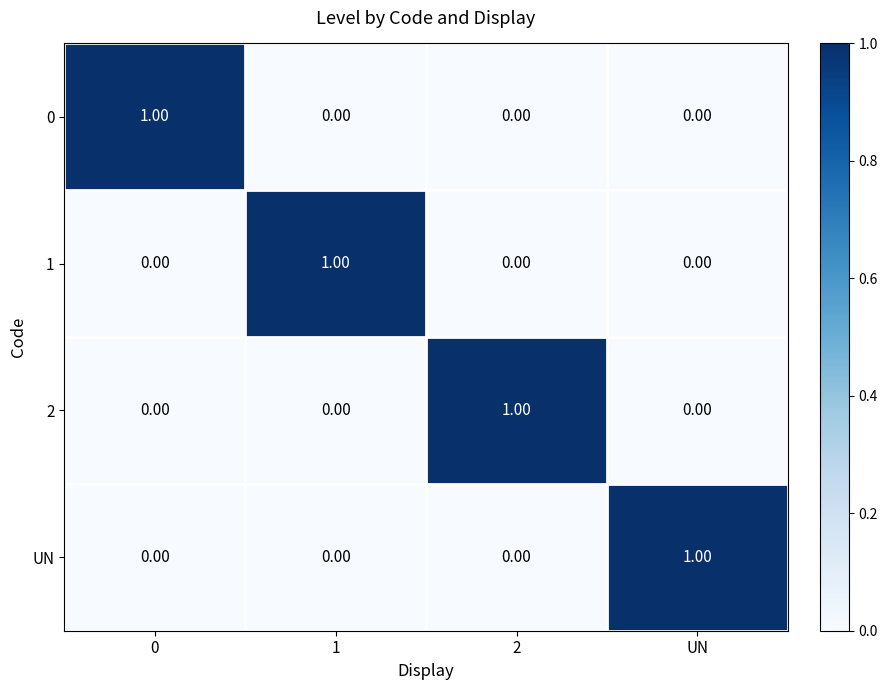

At how many categories does at least one series exceed 0?

4